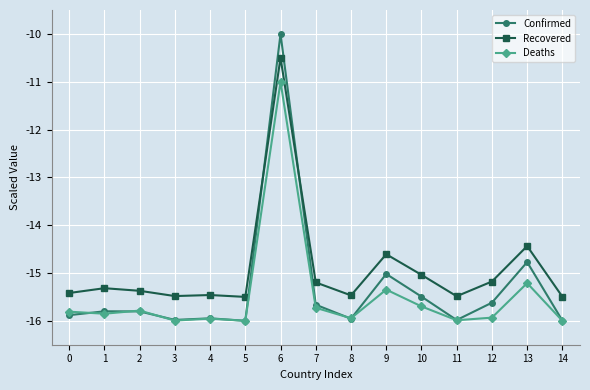

True or false: Deaths has a value of -16.0 at 5.

True